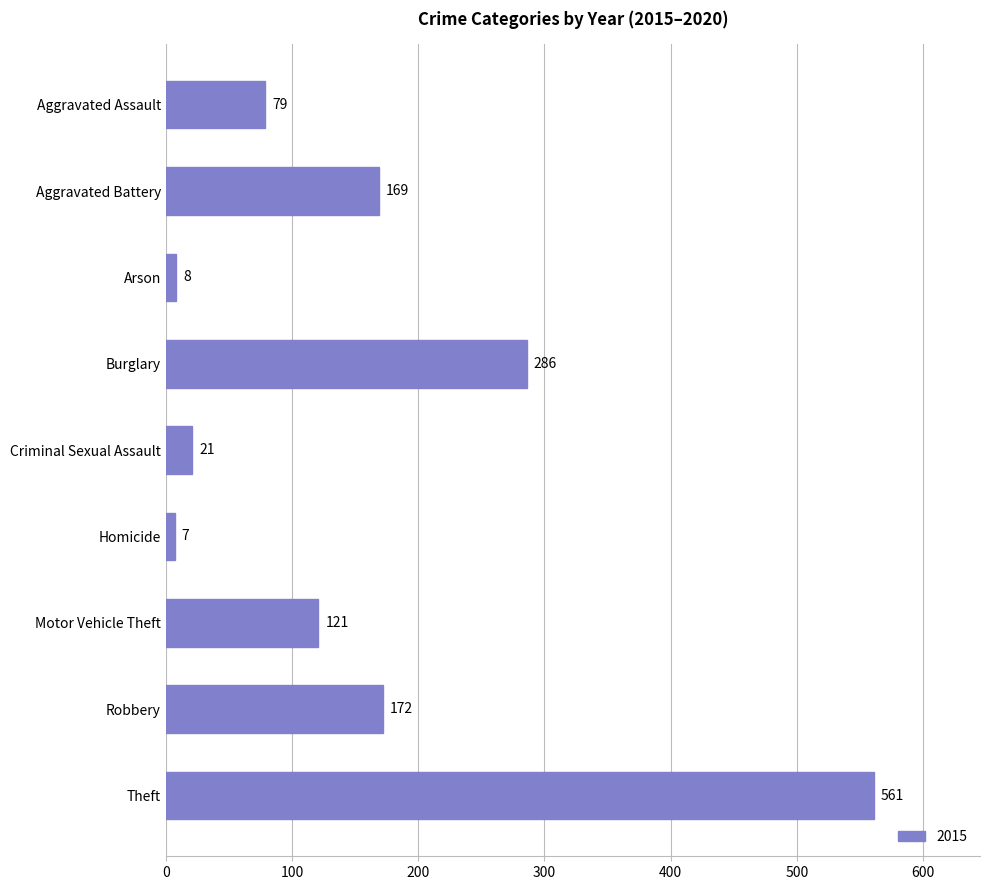

Read the value at Theft.

561